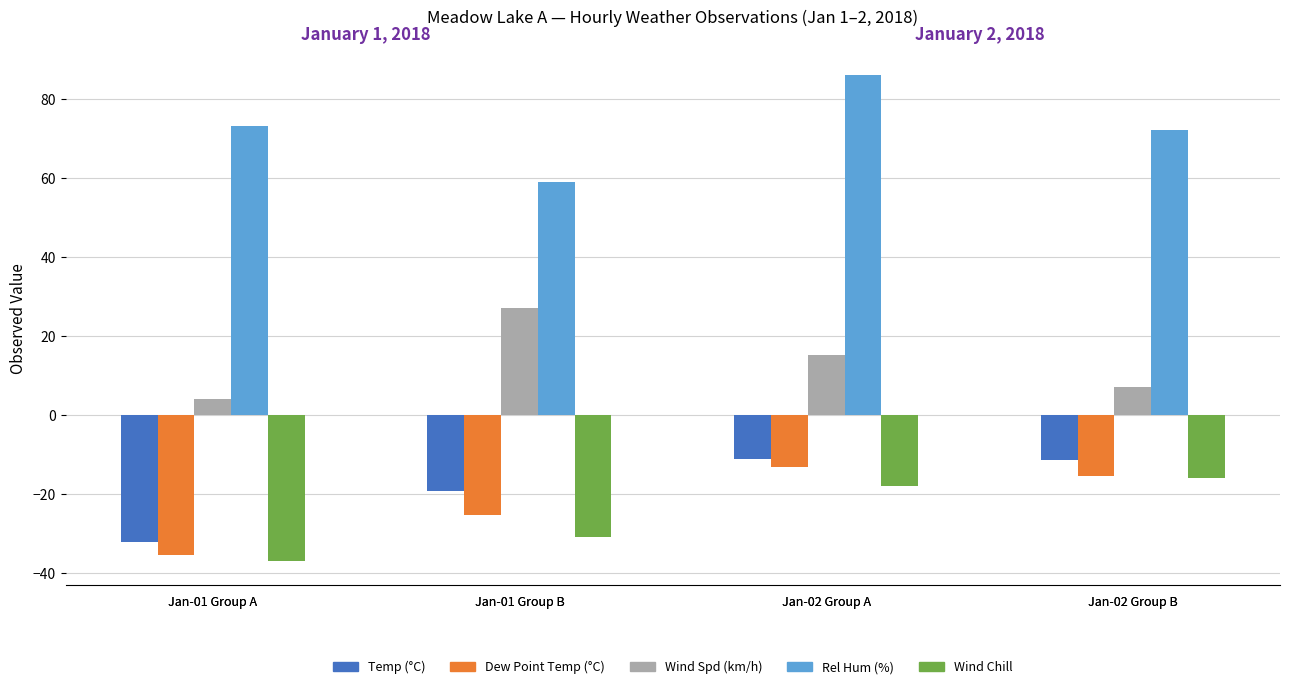

The value of Dew Point Temp (°C) at Jan-01 Group A is -11.5. True or false?

False